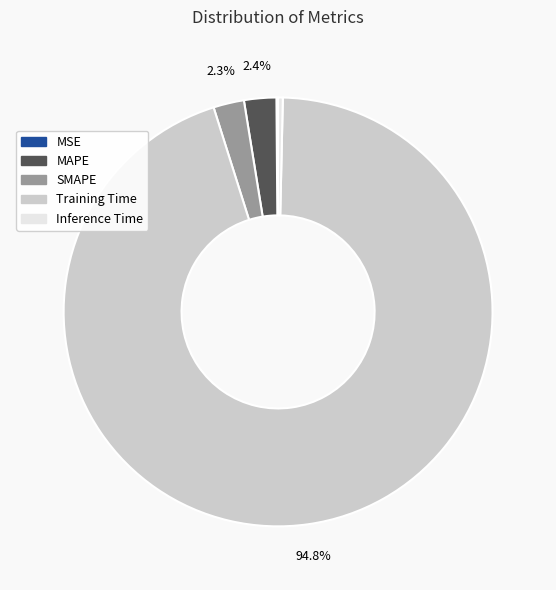

To the nearest percent, what is the difference between the largest and smallest slice percentages?

95%